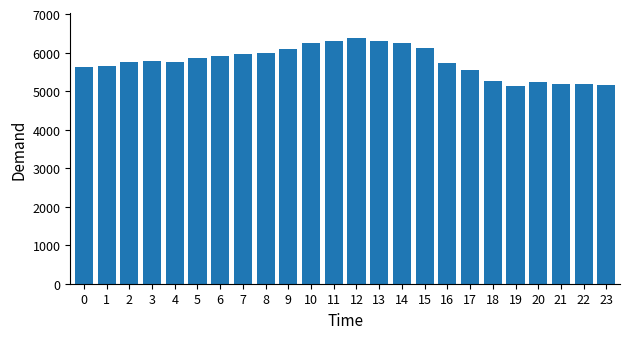

What is the greatest value displayed?

6387